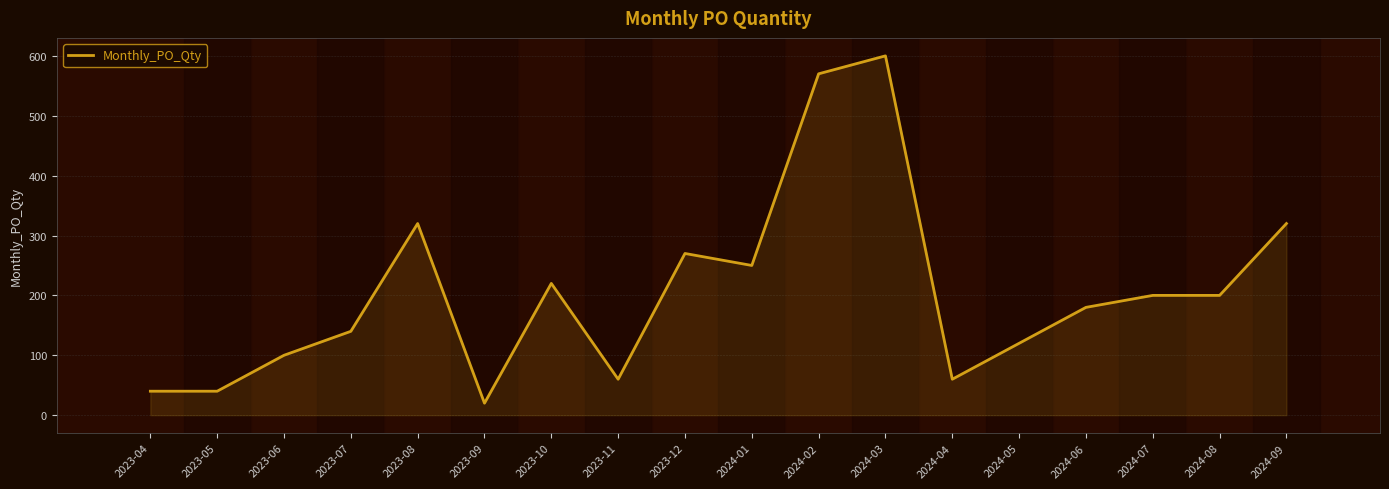

What is the difference between the maximum and minimum values?

580